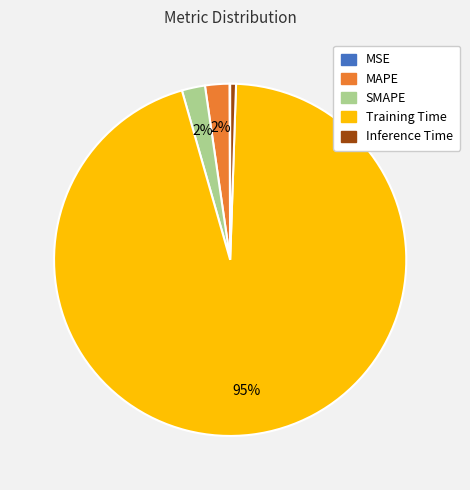

Does any single category account for the majority?

Yes